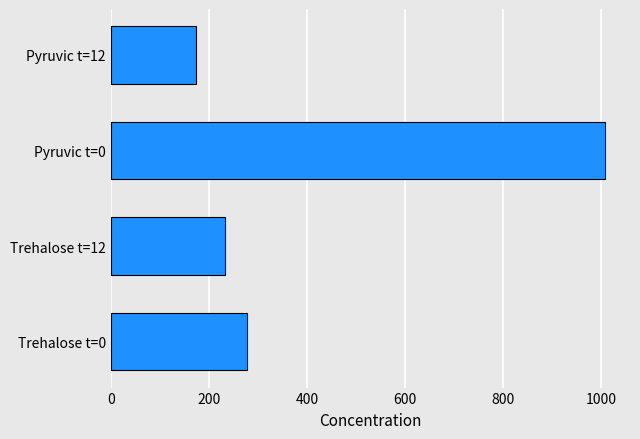

What is the sum of the values at Trehalose t=0 and Pyruvic t=12?

452.5